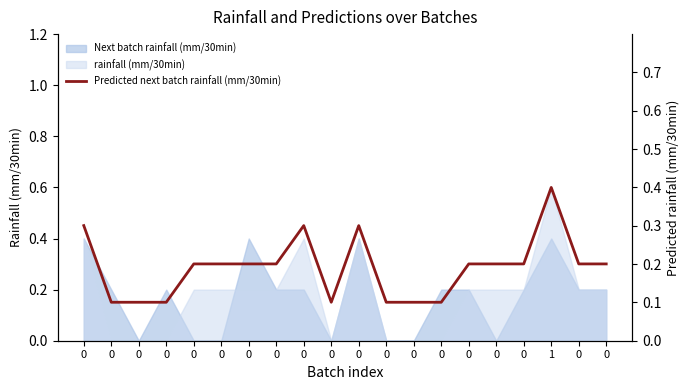

How many data points does each series have?

20